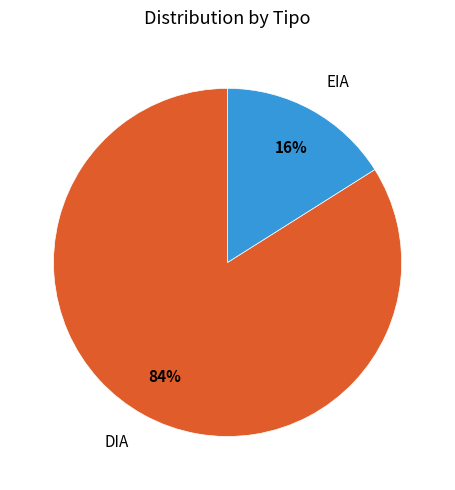

To the nearest percent, what is the difference between the largest and smallest slice percentages?

68%